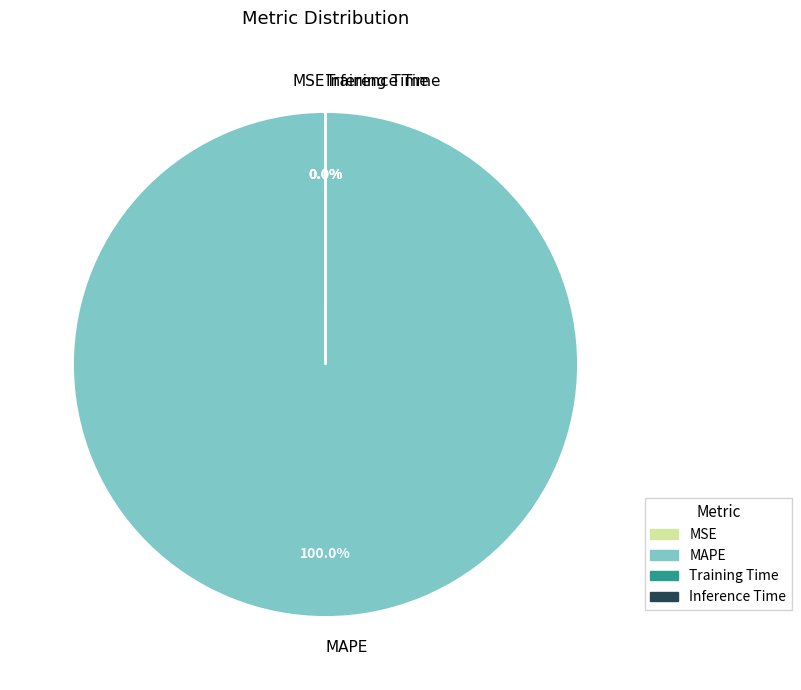

Does MAPE represent more than half of the total?

Yes